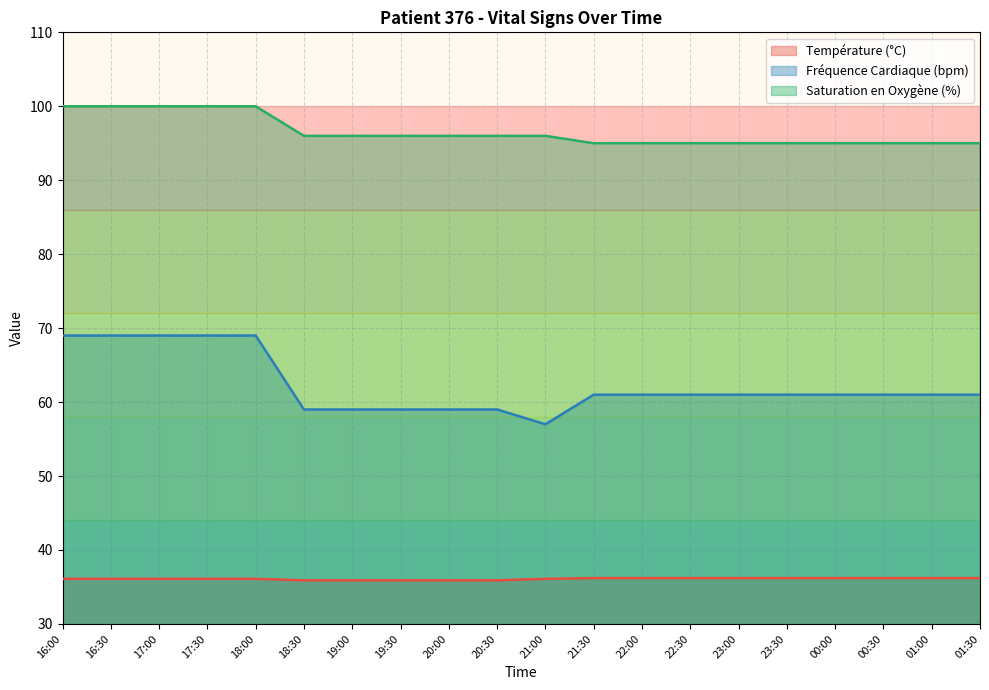

Reading left to right, list all the values displayed in this chart.

Température (°C): 16:00=36.1	16:30=36.1	17:00=36.1	17:30=36.1	18:00=36.1	18:30=35.9	19:00=35.9	19:30=35.9	20:00=35.9	20:30=35.9	21:00=36.1	21:30=36.2	22:00=36.2	22:30=36.2	23:00=36.2	23:30=36.2	00:00=36.2	00:30=36.2	01:00=36.2	01:30=36.2
Fréquence Cardiaque (bpm): 16:00=69.0	16:30=69.0	17:00=69.0	17:30=69.0	18:00=69.0	18:30=59.0	19:00=59.0	19:30=59.0	20:00=59.0	20:30=59.0	21:00=57.0	21:30=61.0	22:00=61.0	22:30=61.0	23:00=61.0	23:30=61.0	00:00=61.0	00:30=61.0	01:00=61.0	01:30=61.0
Saturation en Oxygène (%): 16:00=100.0	16:30=100.0	17:00=100.0	17:30=100.0	18:00=100.0	18:30=96.0	19:00=96.0	19:30=96.0	20:00=96.0	20:30=96.0	21:00=96.0	21:30=95.0	22:00=95.0	22:30=95.0	23:00=95.0	23:30=95.0	00:00=95.0	00:30=95.0	01:00=95.0	01:30=95.0